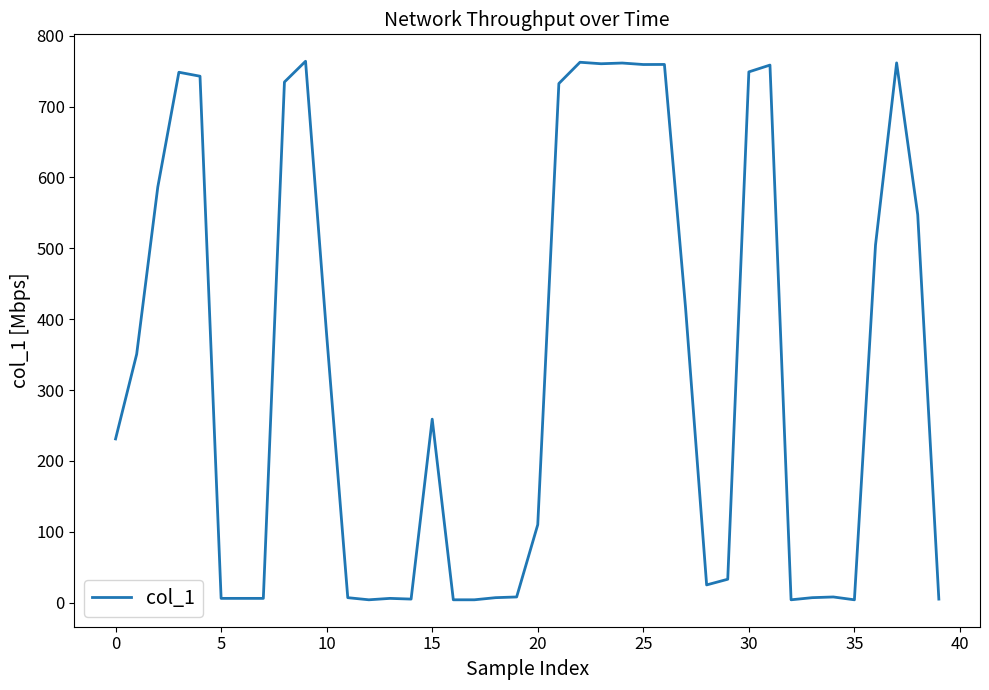

What is the maximum value shown in the chart?

763.9